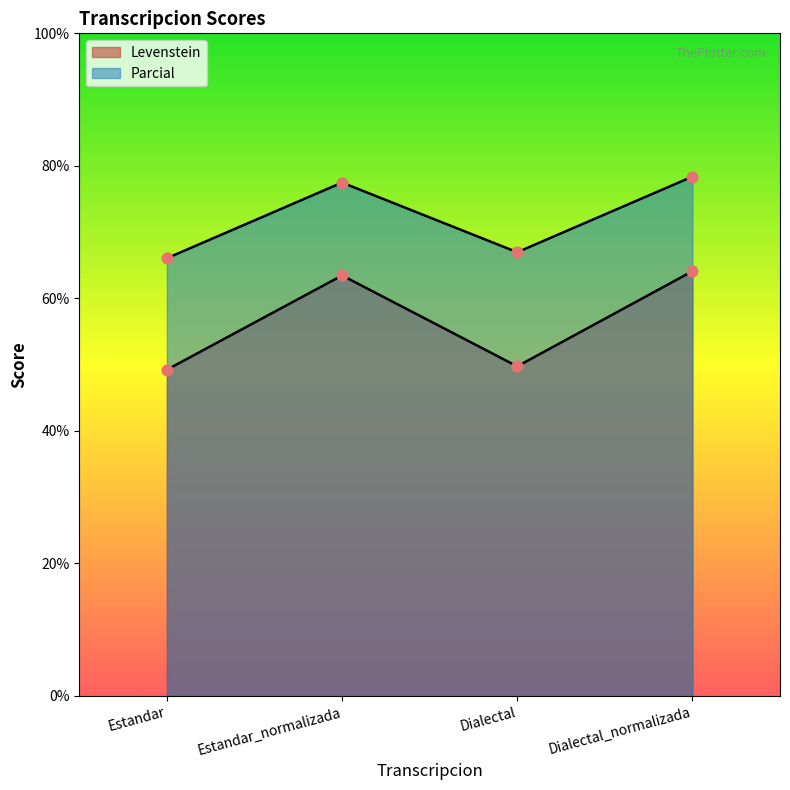

Is the value of Levenstein at Dialectal_normalizada greater than the value of Parcial at Dialectal?

No